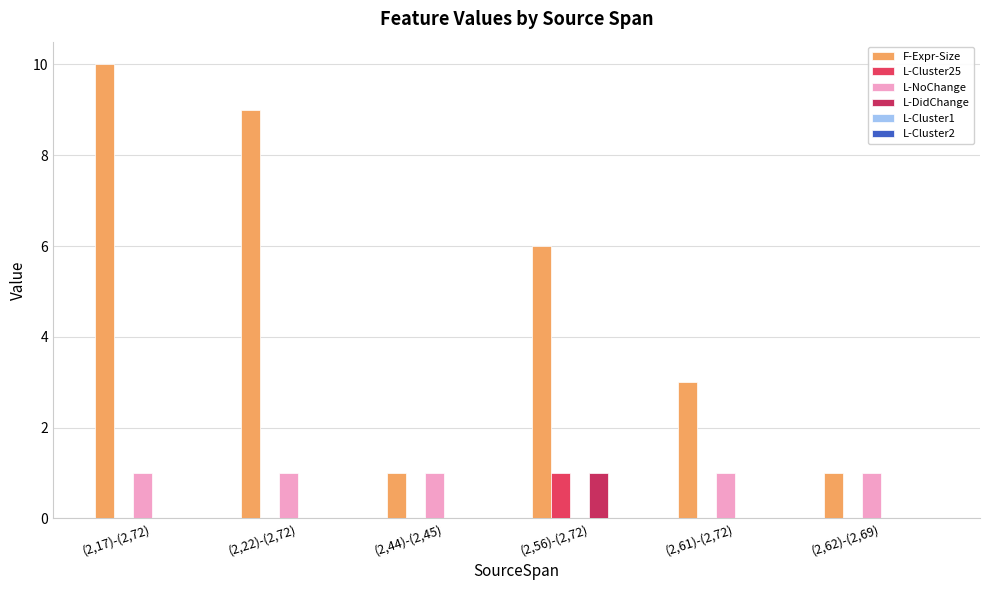

How many series are shown in this chart?

4